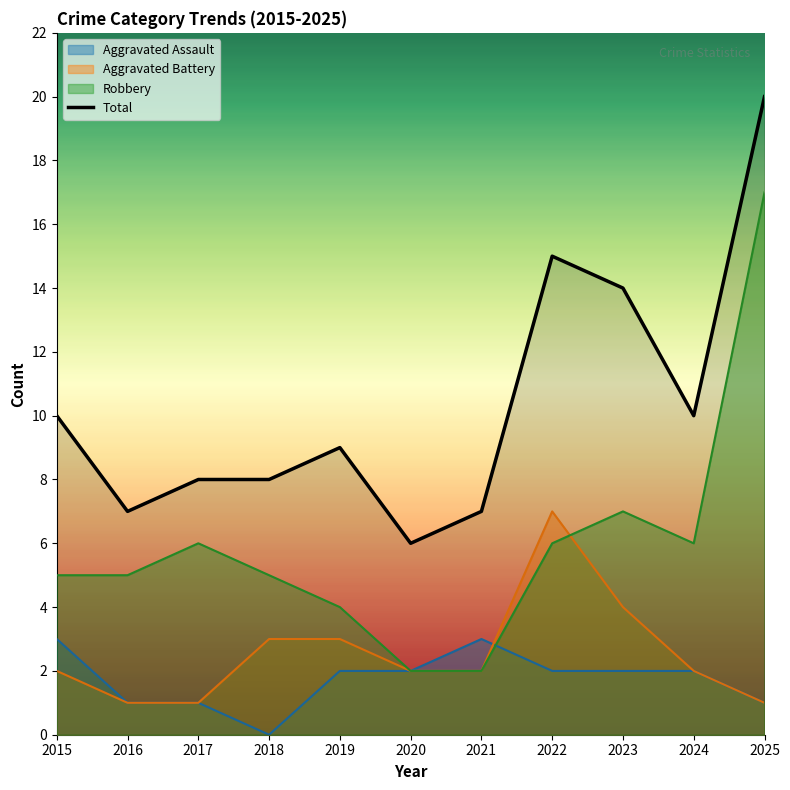

The value at 2021 is 12. True or false?

False